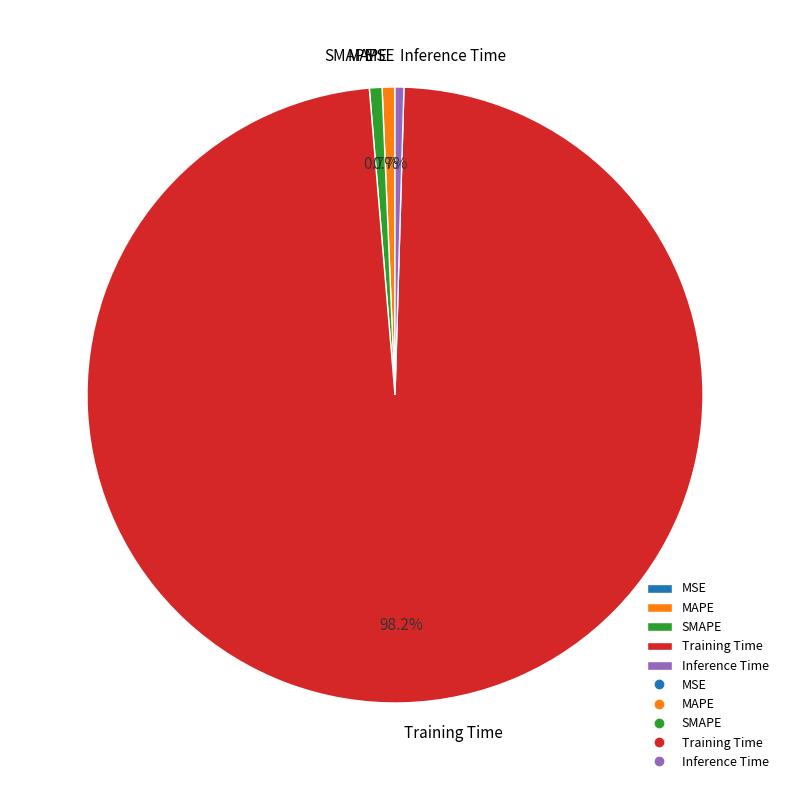

The Inference Time slice represents 0% of the pie. True or false?

True